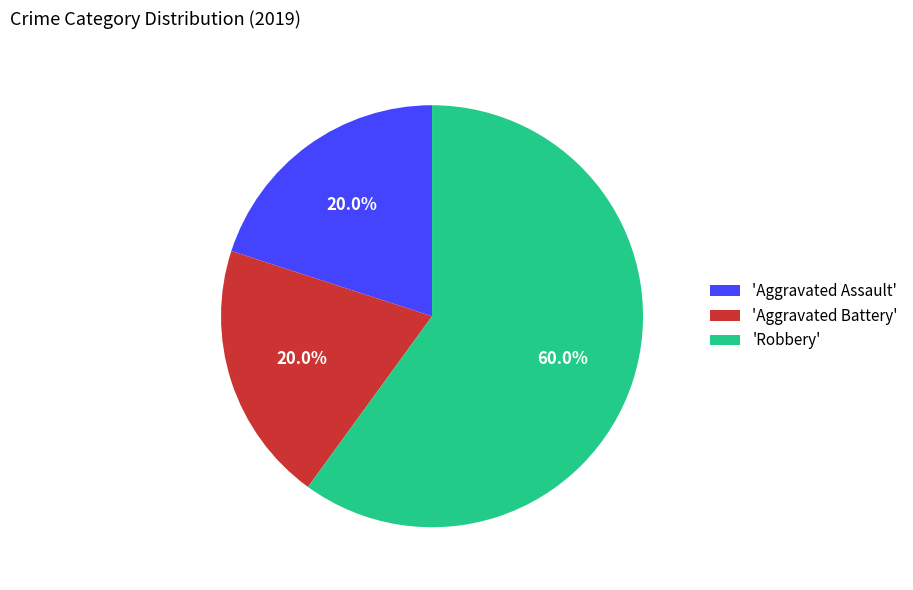

Which category has the biggest portion of the pie?

'Robbery'